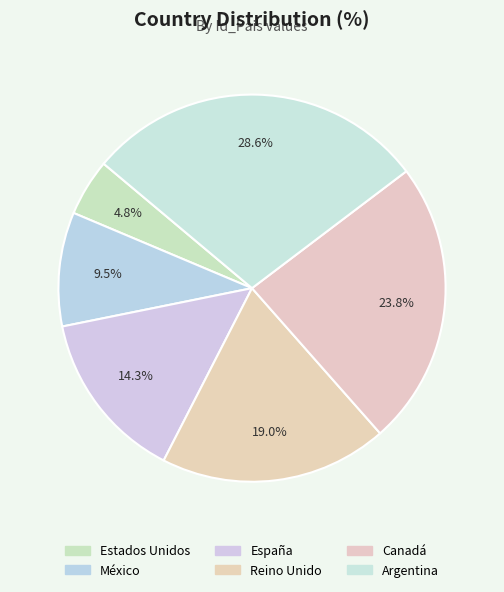

To the nearest percent, what is the combined percentage of Estados Unidos and México?

14%